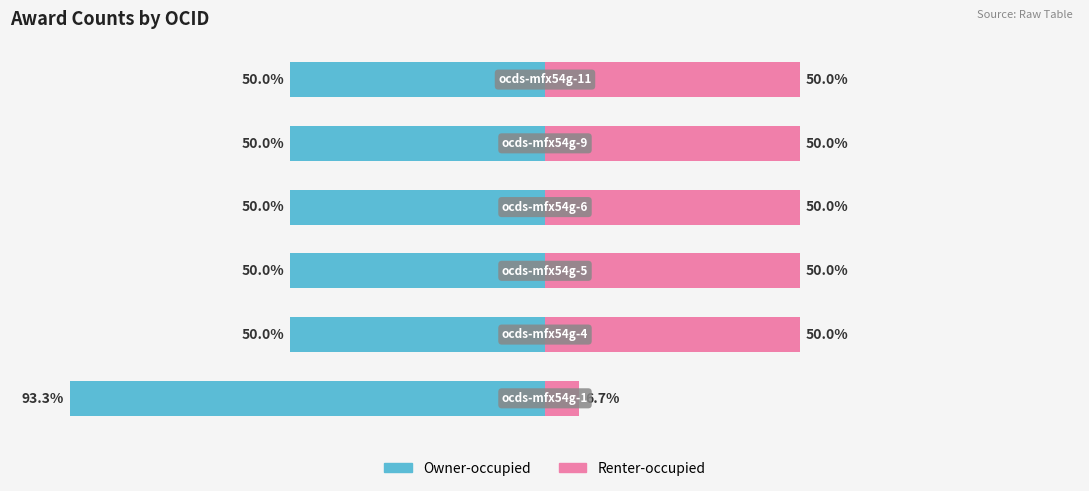

The value of Owner-occupied at 4 is -68.2. True or false?

False